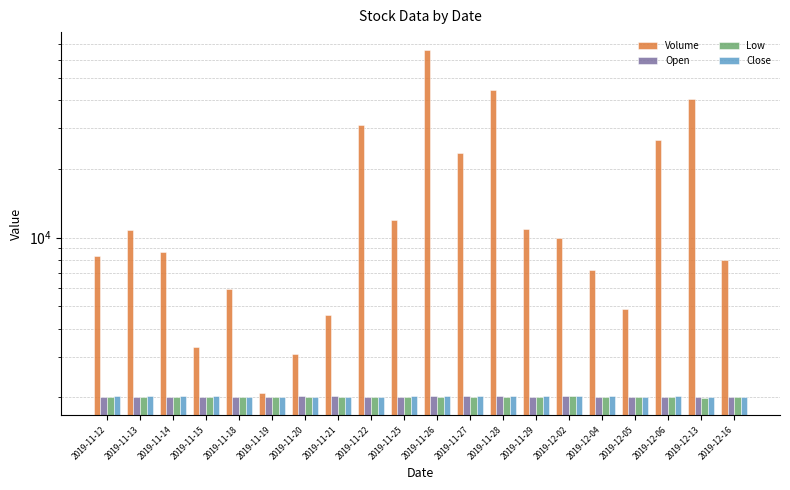

What is the label of the 20th bar from the left?

2019-12-16